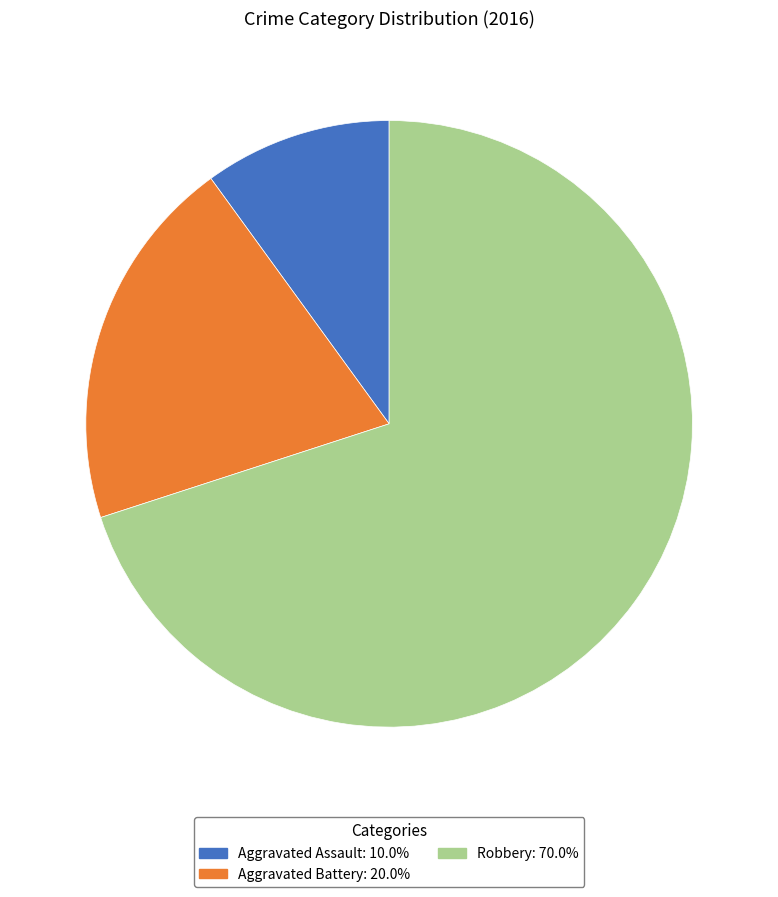

Approximately how many times larger is the value at Aggravated Battery compared to Robbery?

0.3